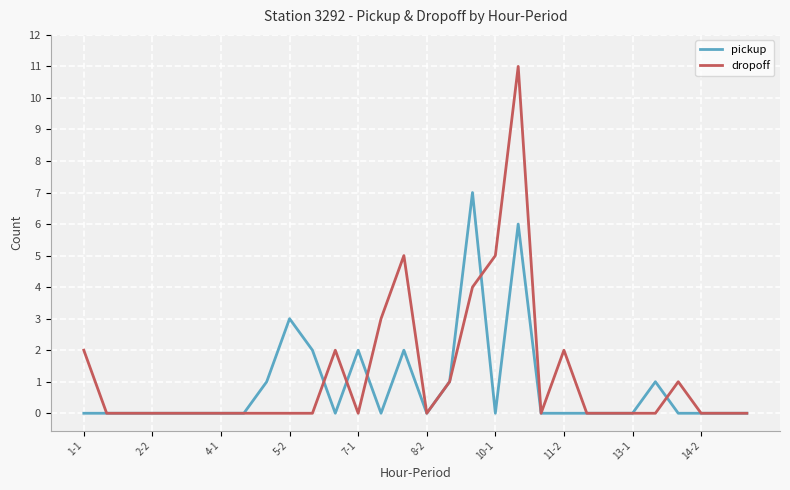

Count the number of data series in this chart.

2